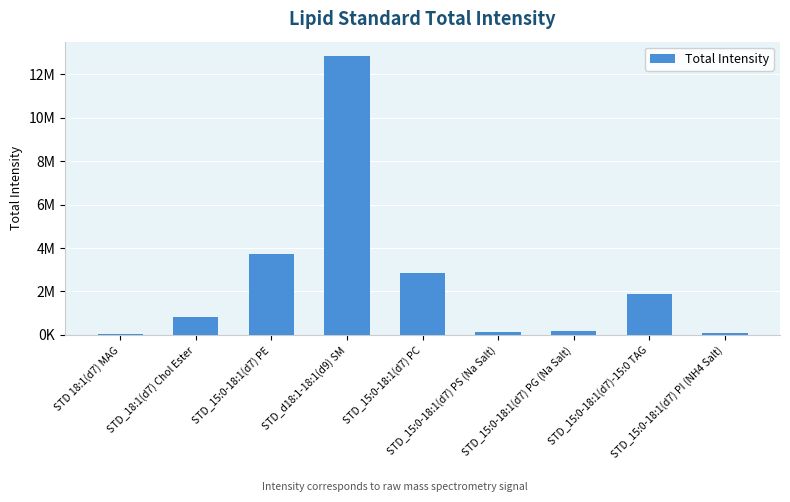

Rank the categories by value from lowest to highest.

STD 18:1(d7) MAG, STD_15:0-18:1(d7) PI (NH4 Salt), STD_15:0-18:1(d7) PS (Na Salt), STD_15:0-18:1(d7) PG (Na Salt), STD_18:1(d7) Chol Ester, STD_15:0-18:1(d7)-15:0 TAG, STD_15:0-18:1(d7) PC, STD_15:0-18:1(d7) PE, STD_d18:1-18:1(d9) SM